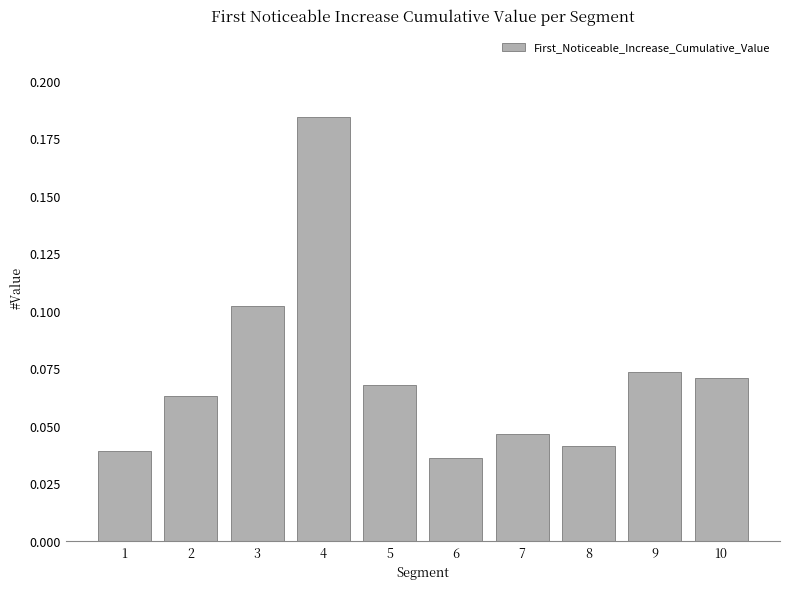

The chart shows a value of 0.0 at 5. True or false?

False